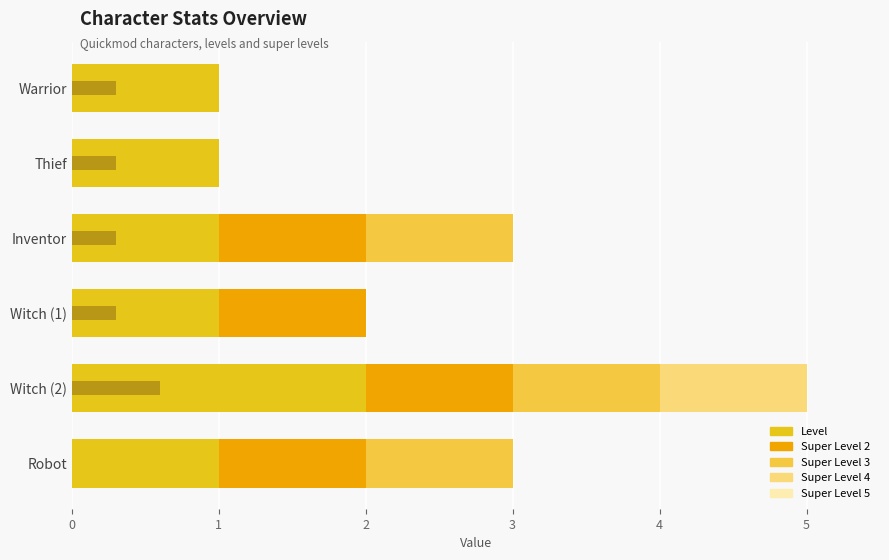

The value of Super Level 3 at Thief is 0.0. True or false?

True